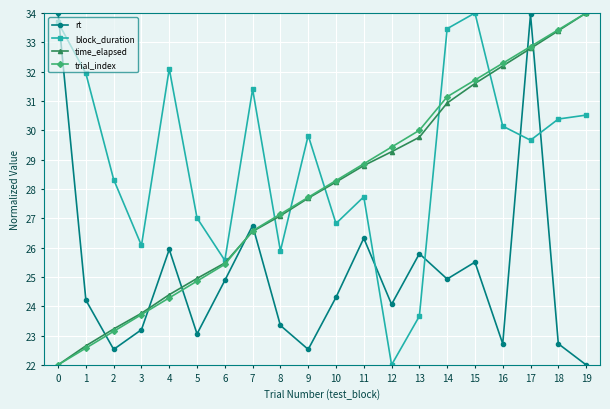

Where is rt nearest to the value 28?

7